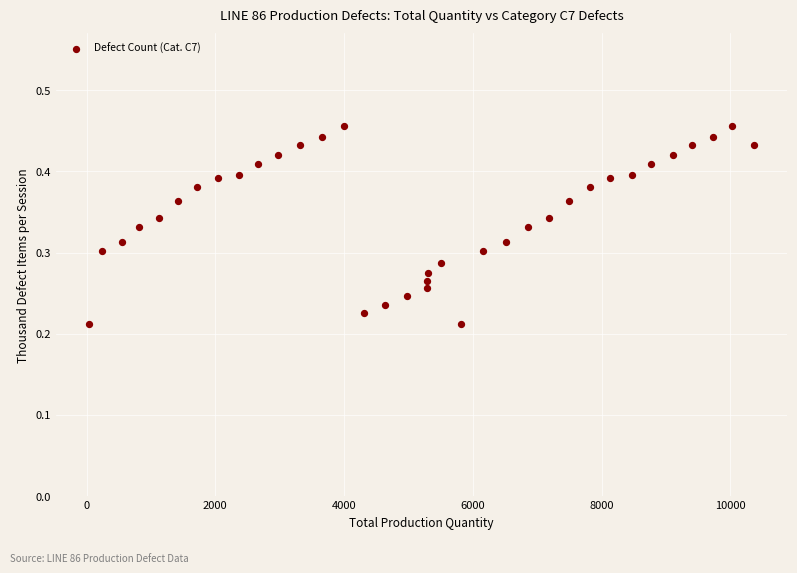

What is the range of X values (max minus min)?

10323.0